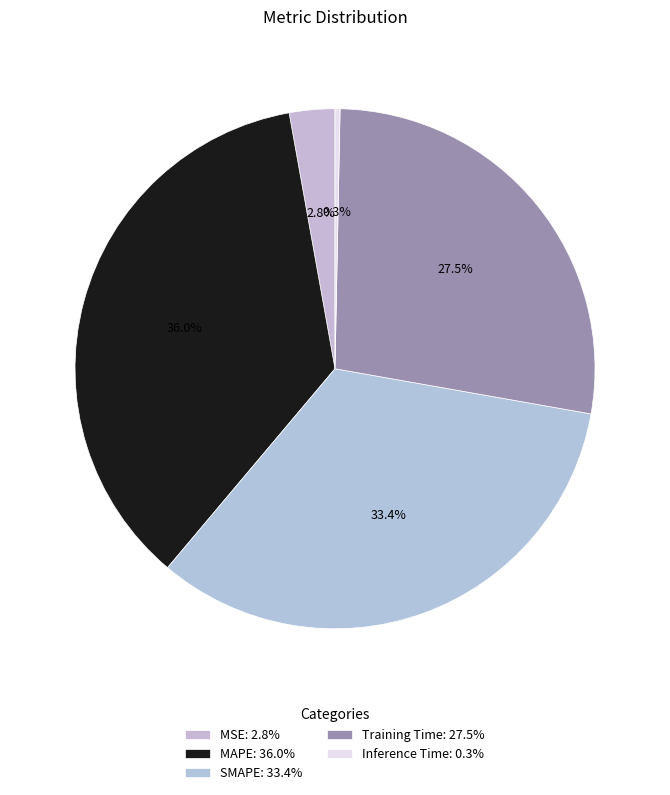

Is there any slice that represents more than half of the pie?

No